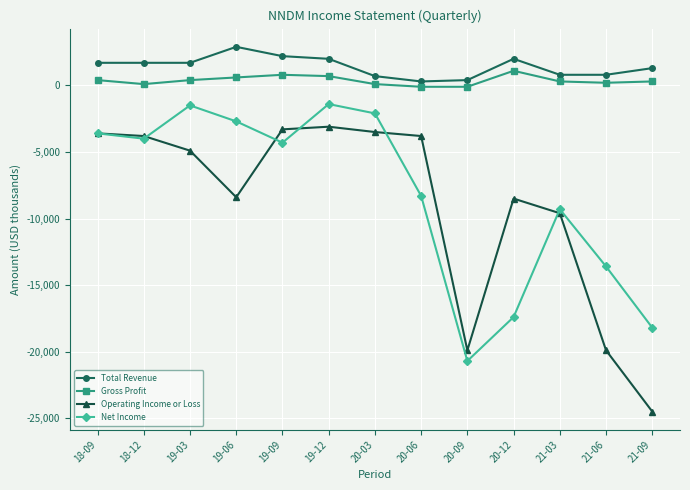

What is the difference between the maximum and minimum values in the Total Revenue series?

2600